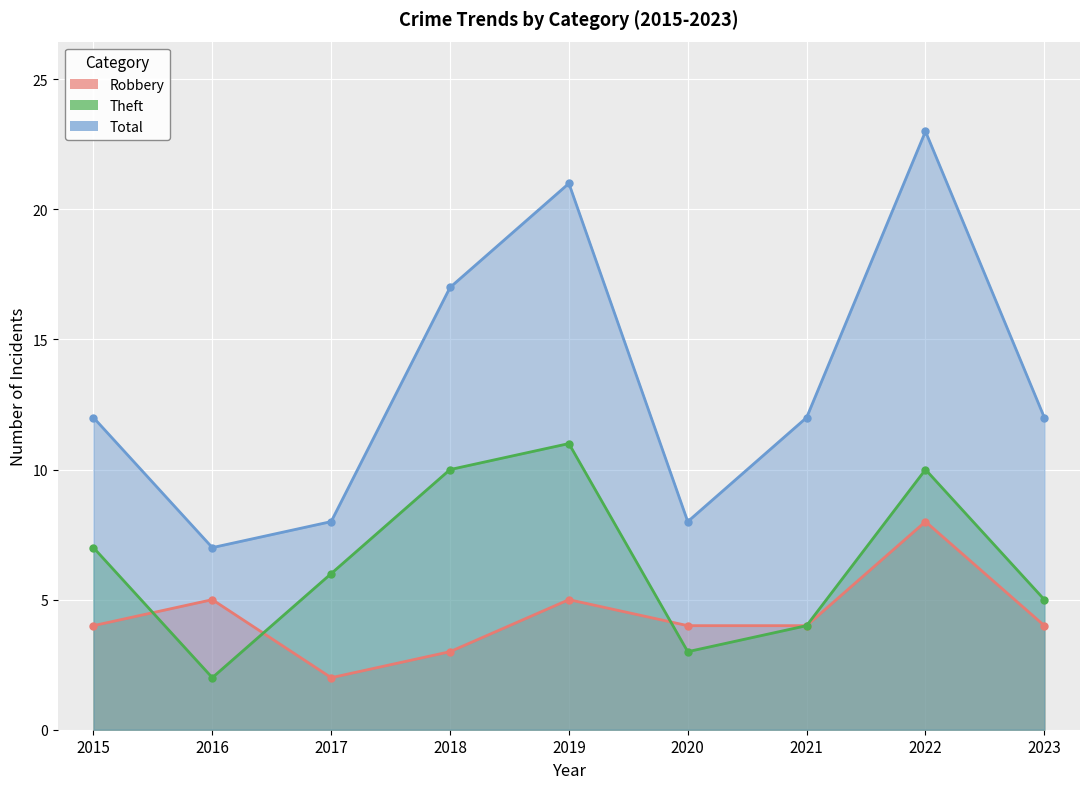

At which label does Robbery reach its minimum?

2017